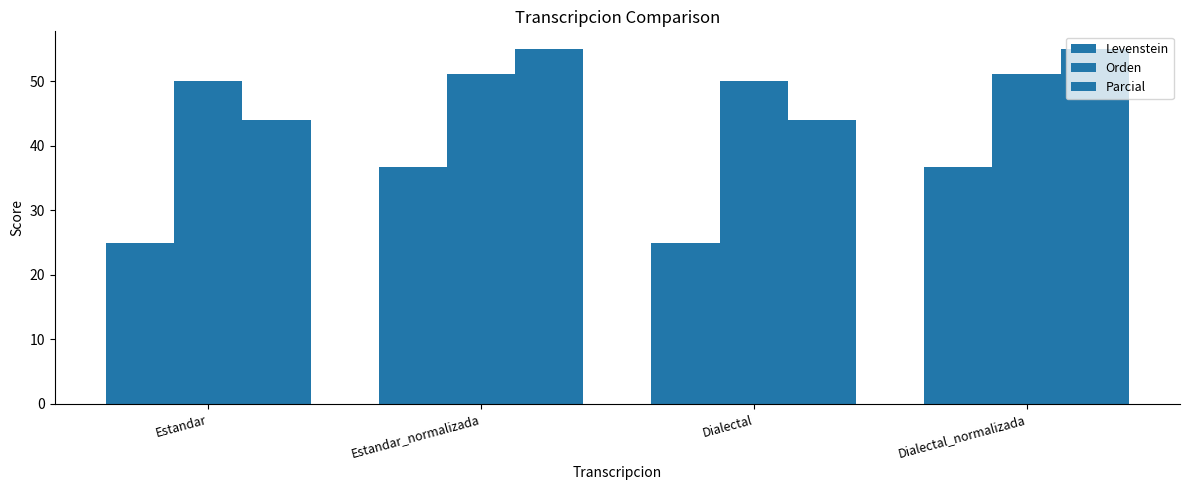

How many distinct data groups are displayed?

3